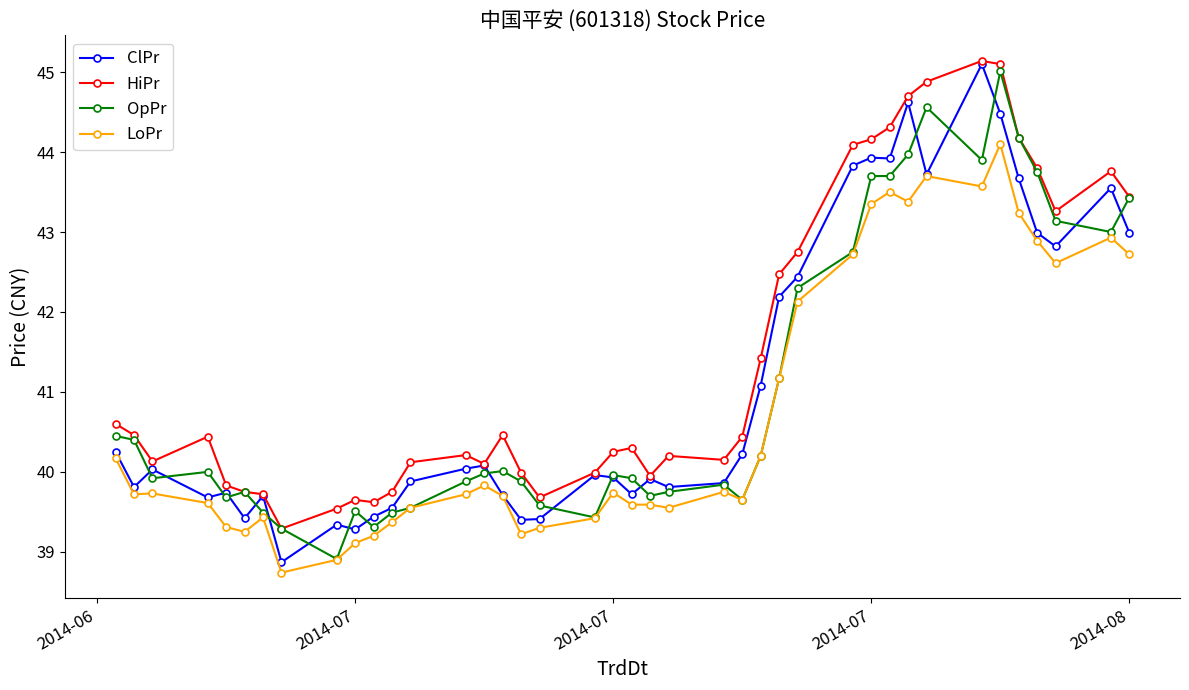

True or false: OpPr has more than 2 interior local peaks.

True